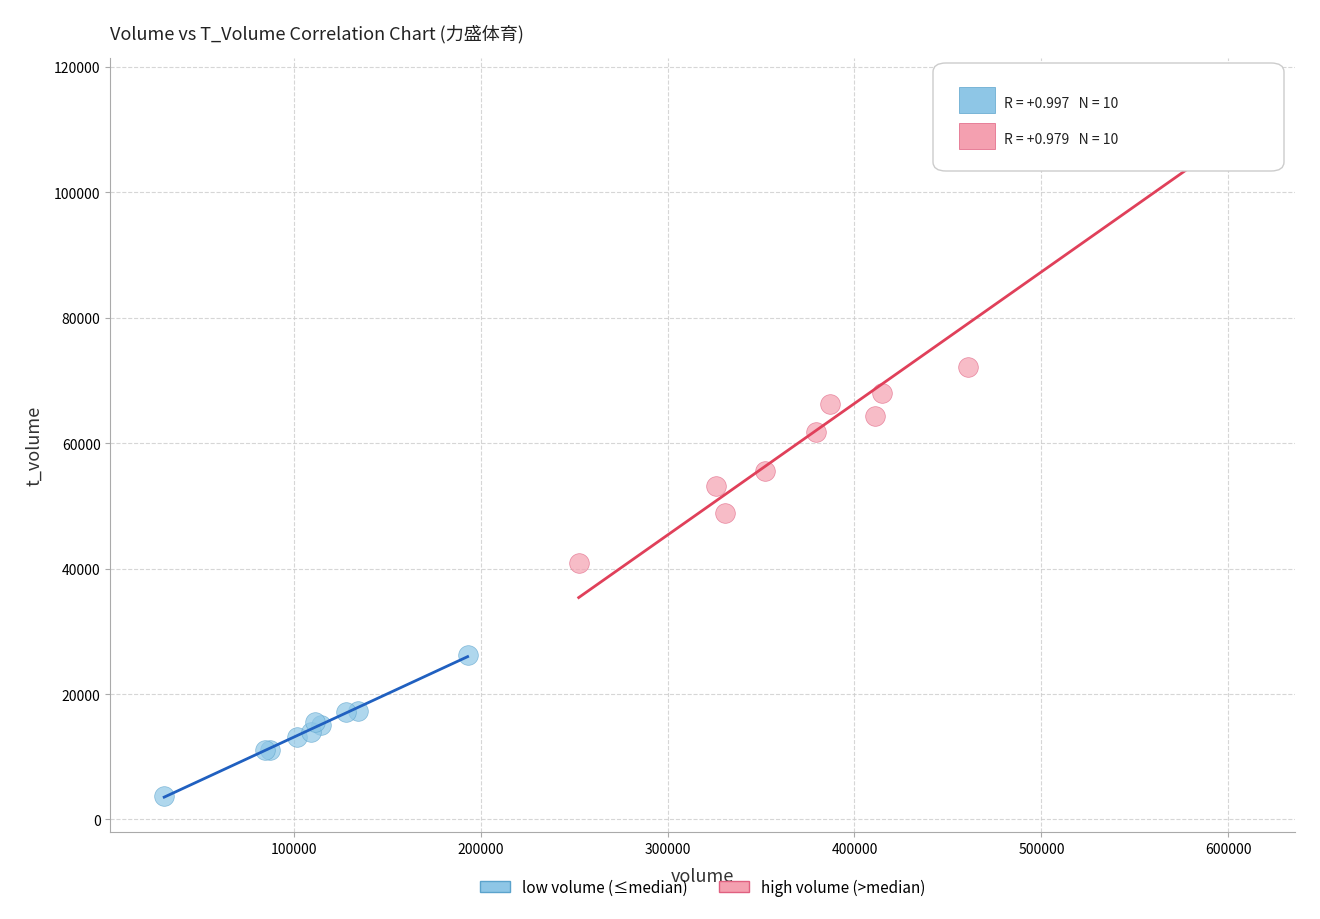

Which series reaches the maximum Y coordinate?

high volume (>median)